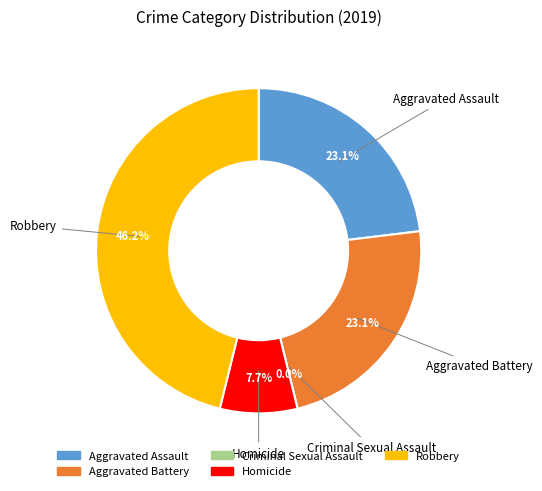

To the nearest percent, what percentage of the pie is Aggravated Battery?

23%